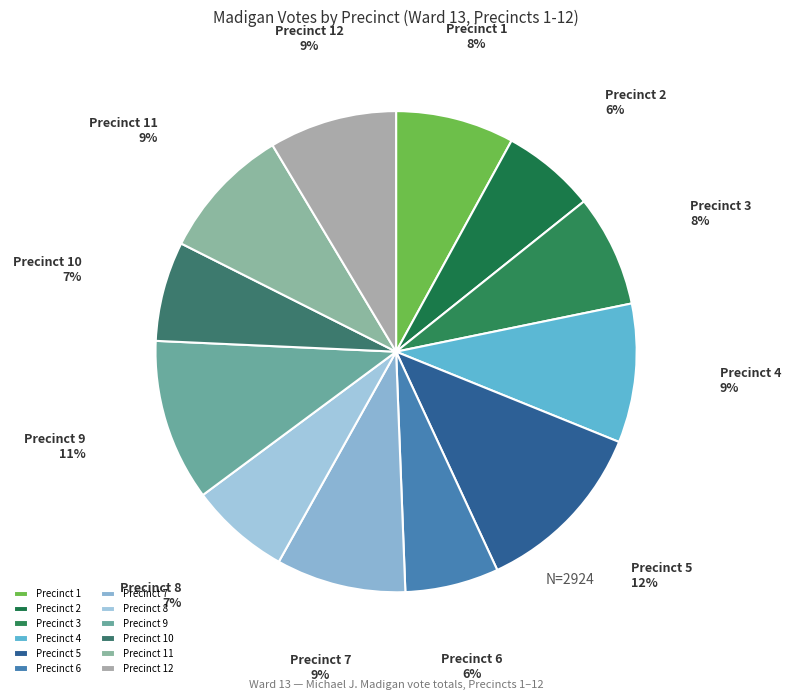

To the nearest percent, what is the combined percentage of Precinct 1 and Precinct 8?

15%